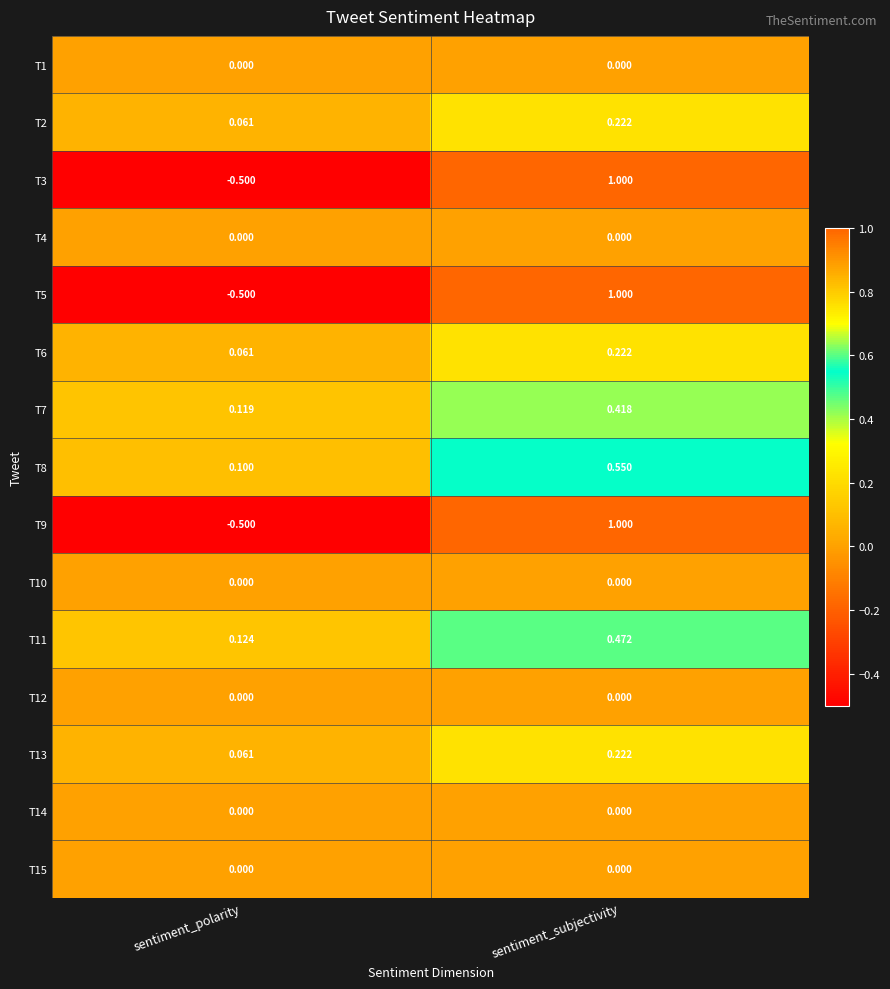

Which category has the highest value across all series?

sentiment_subjectivity